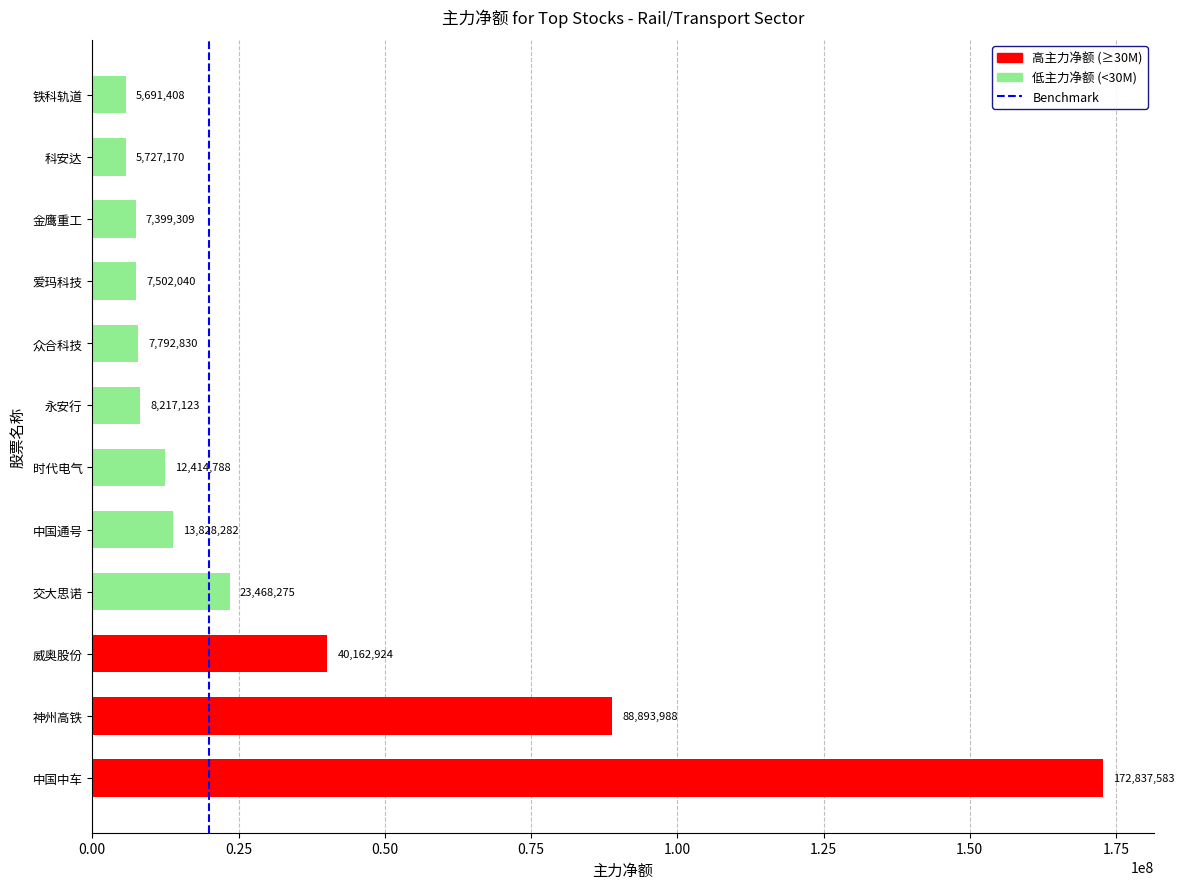

How many values are below 12414788?

6